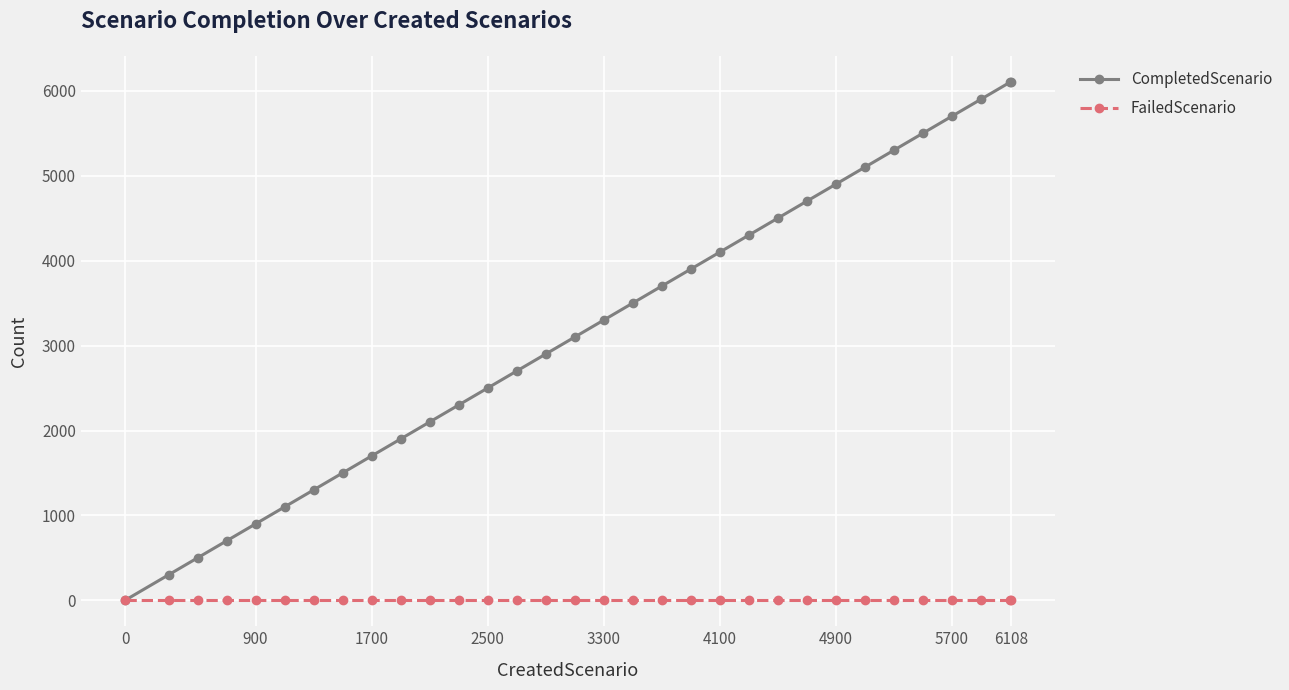

Which series has the widest spread of values?

CompletedScenario